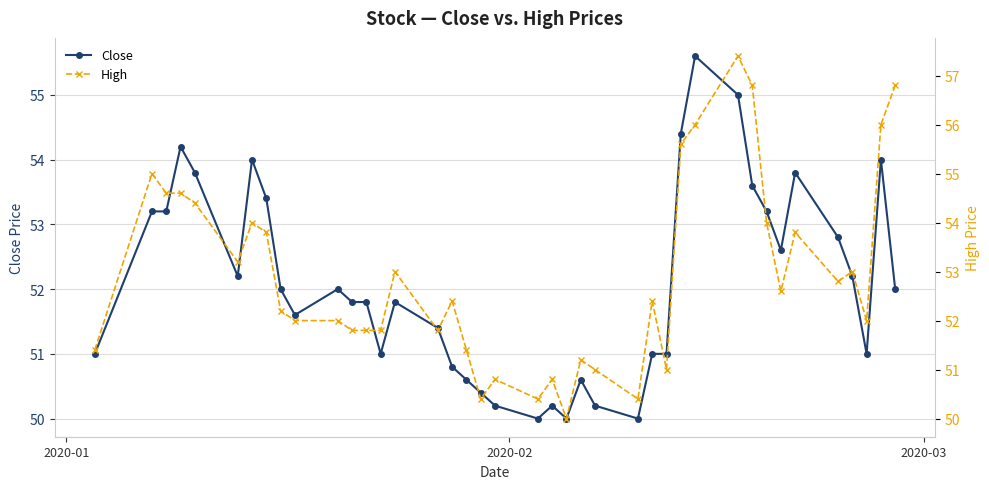

What are all the series names shown in the legend?

Close, High